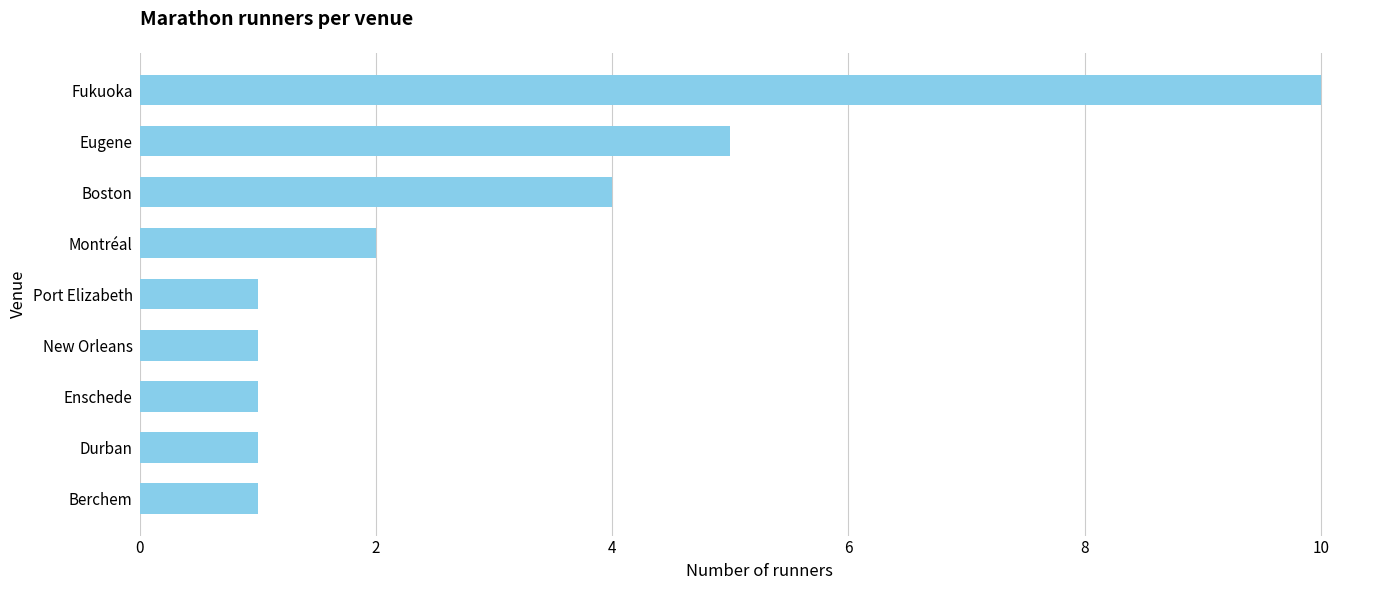

What is the difference between the maximum and minimum values?

9